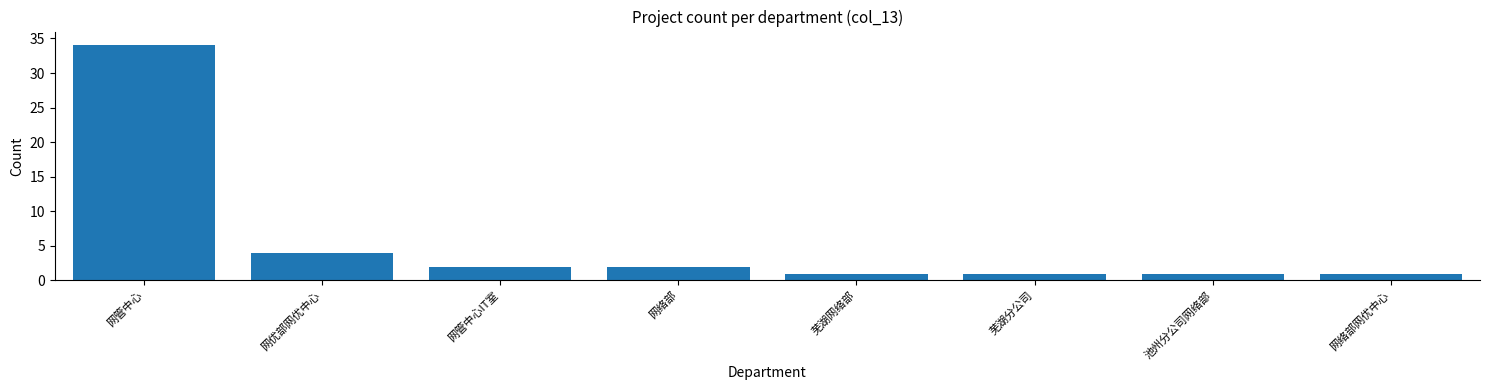

Reading left to right, extract all data points from this chart.

网管中心=34	网优部网优中心=4	网管中心IT室=2	网络部=2	芜湖网络部=1	芜湖分公司=1	池州分公司网络部=1	网络部网优中心=1